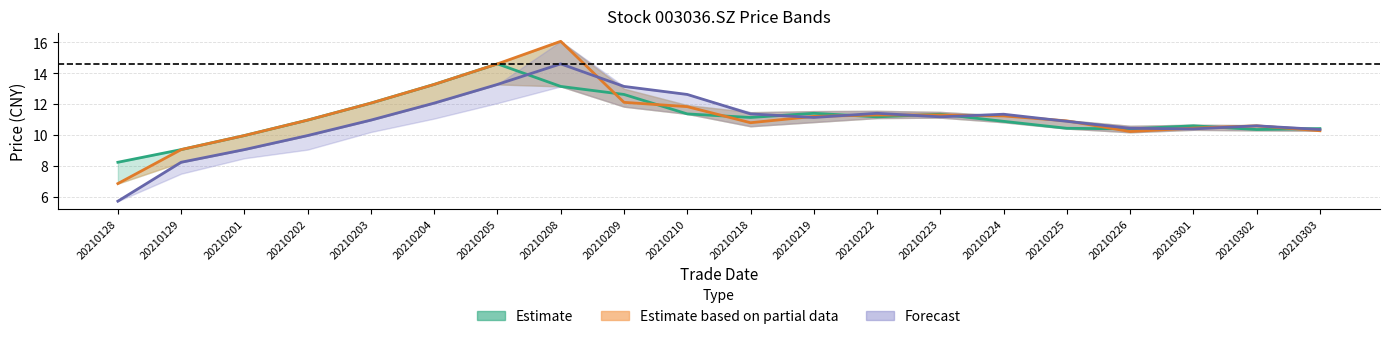

At which category does Forecast (pre_close) reach its first local peak?

20210208